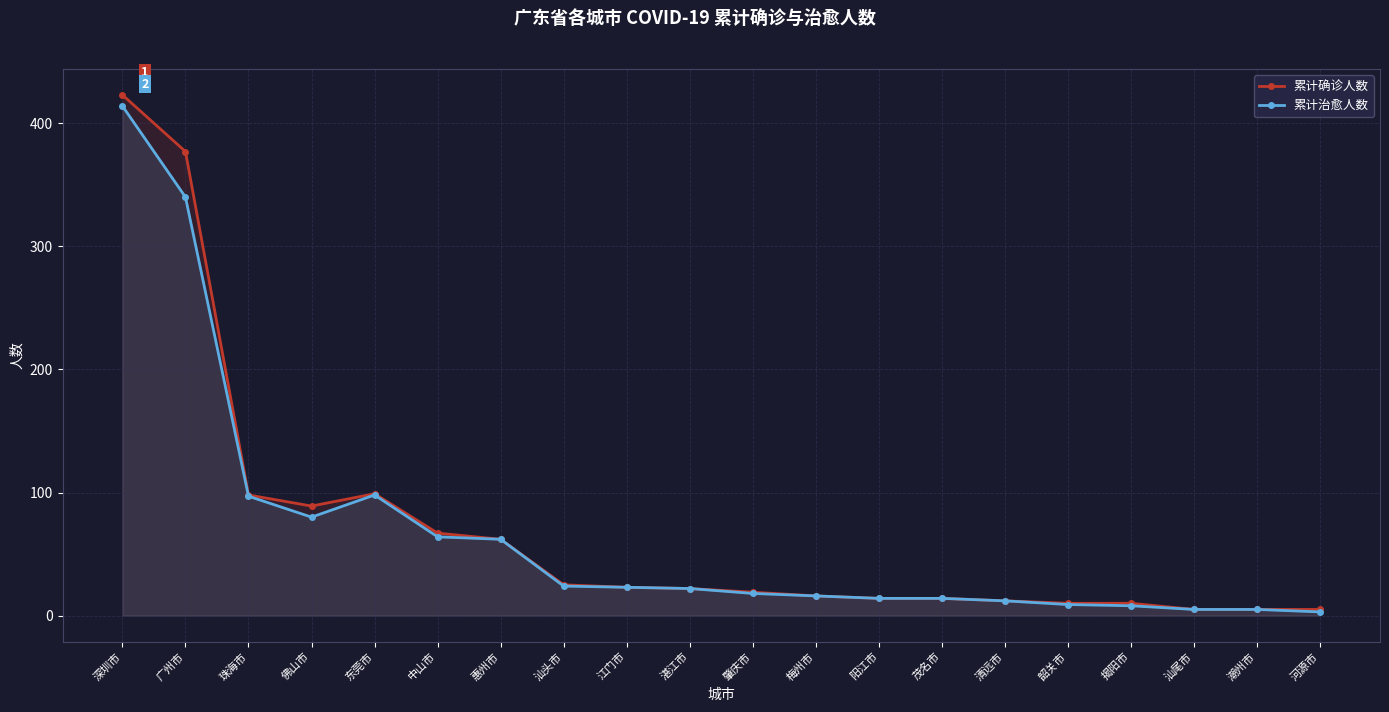

Is the value of 累计治愈人数 at 潮州市 greater than the value of 累计确诊人数 at 珠海市?

No